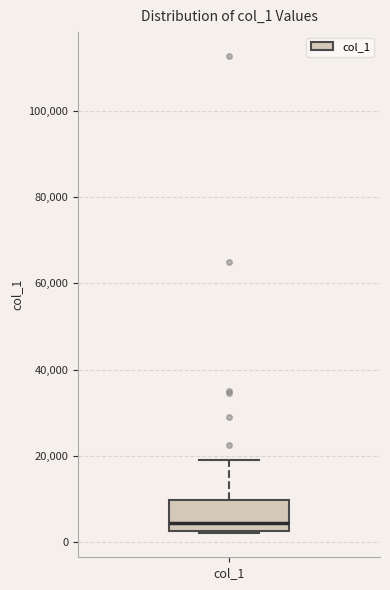

Transcribe this box plot: give where the median line is, the range the box spans, and where the two whiskers end, as read against the y-axis. The values are not printed on the chart, so give them approximately, as read against the axis.

median 4000, box 2000 to 10000, whiskers 2000 to 20000